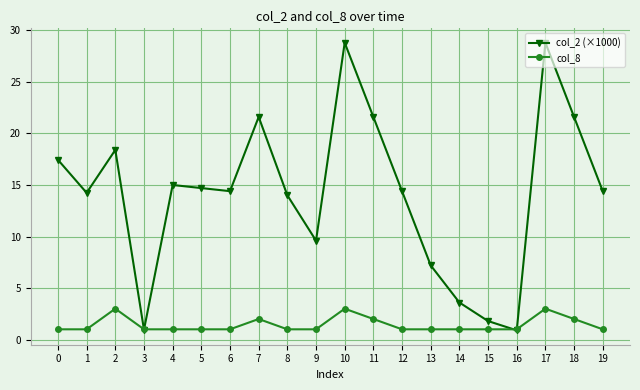

True or false: col_8 has a value of 2.0 at 11.

True